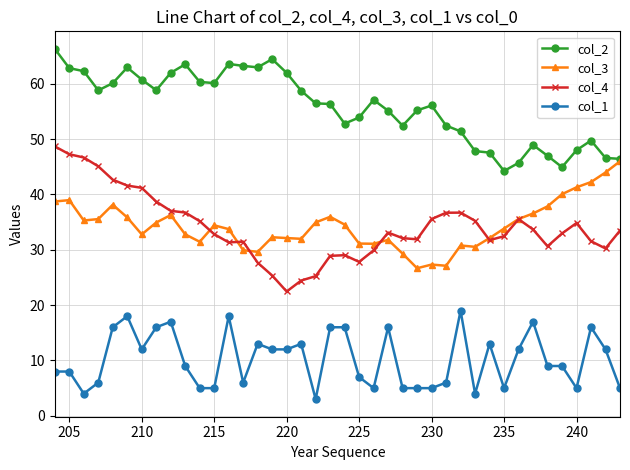

What is the value of the col_2 point at the 23rd from the left?

57.1